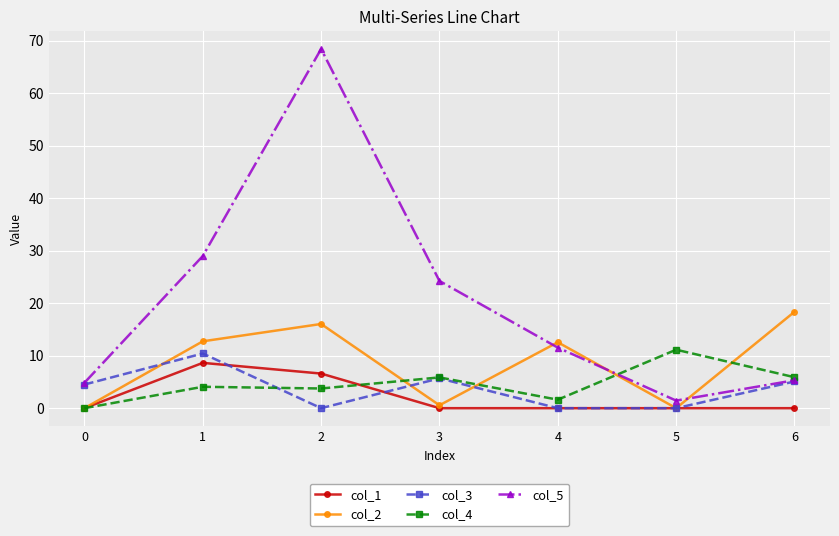

Count the number of data series in this chart.

5